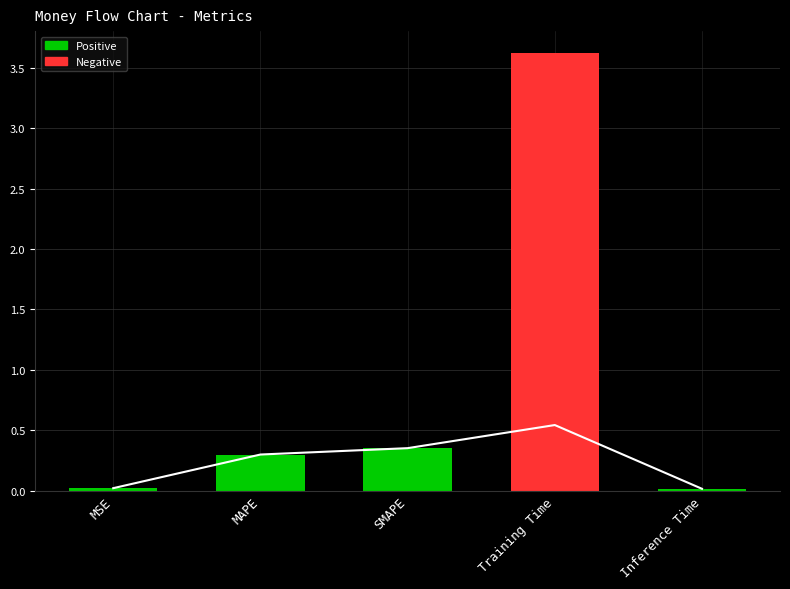

What is the label of the 4th bar from the right?

MAPE